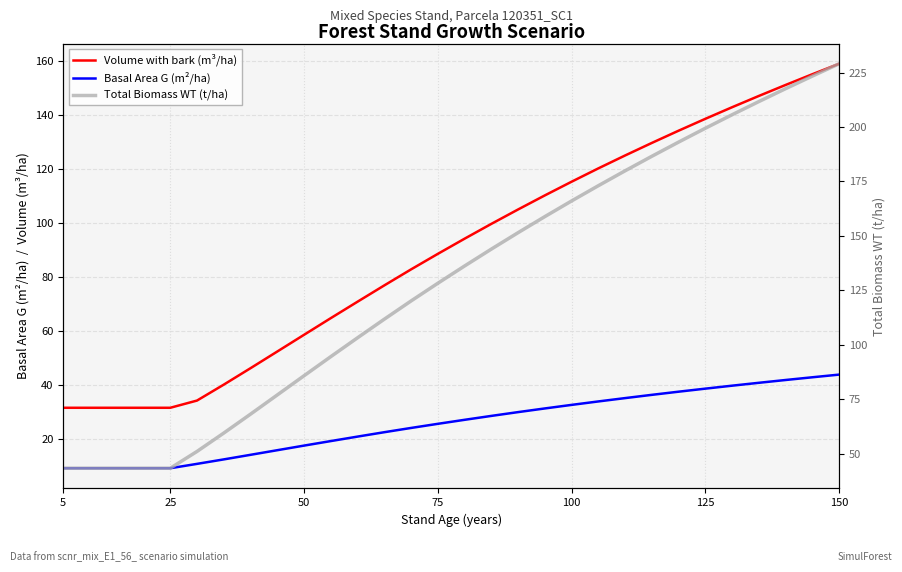

Rank the series by their average value, from highest to lowest.

Total Biomass WT (t/ha), Volume with bark (m³/ha), Basal Area G (m²/ha)